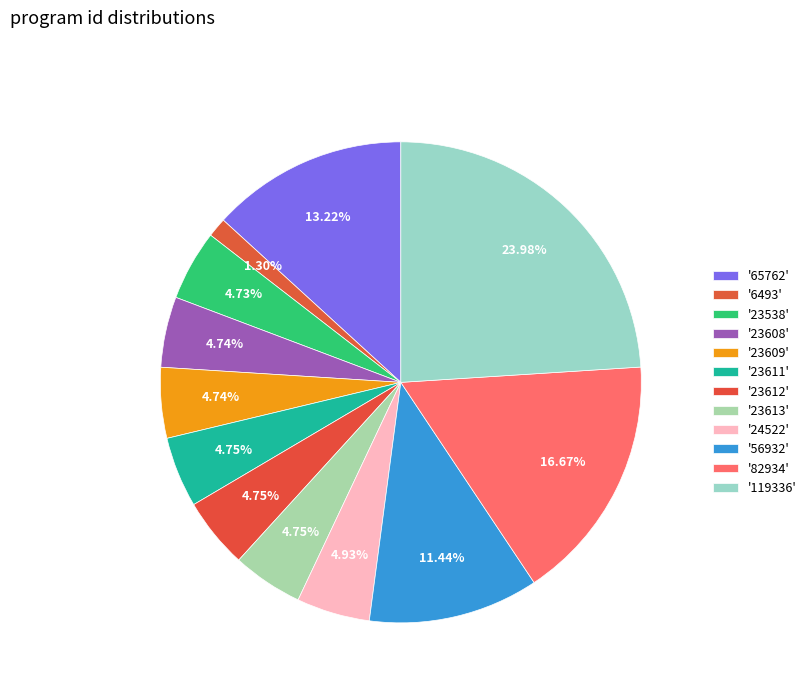

Count the number of slices in the pie.

12